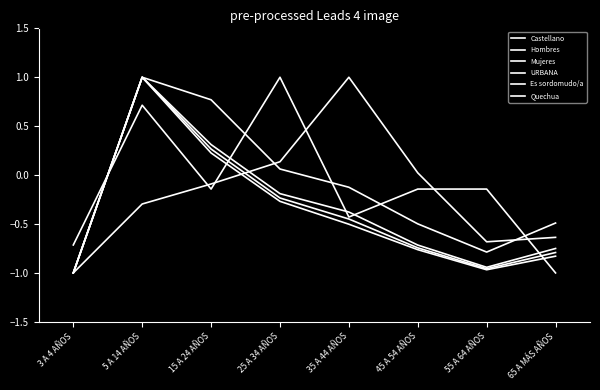

What is the total value across all series at 45 A 54 AÑOS?

-2.8